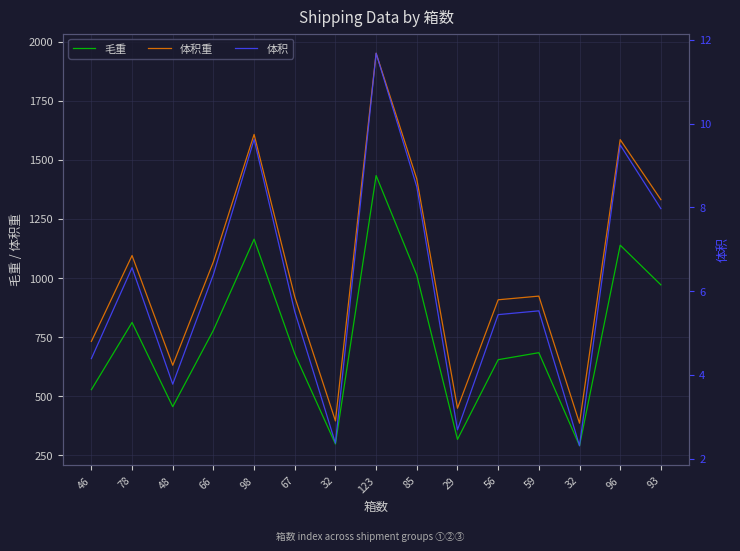

How many distinct data groups are displayed?

3